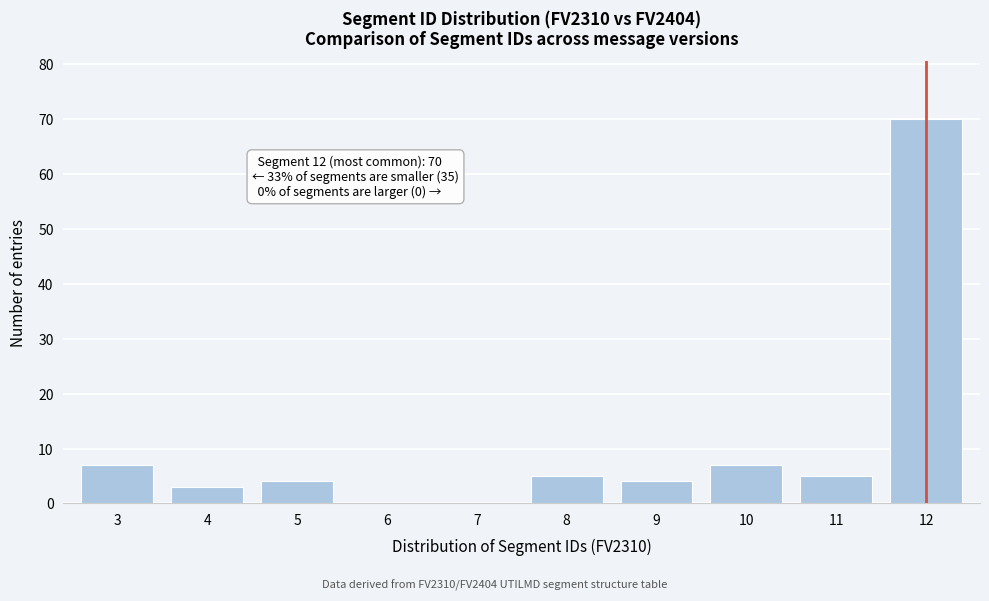

Reading left to right, what are all the values shown in this chart?

3=7	4=3	5=4	6=0	7=0	8=5	9=4	10=7	11=5	12=70